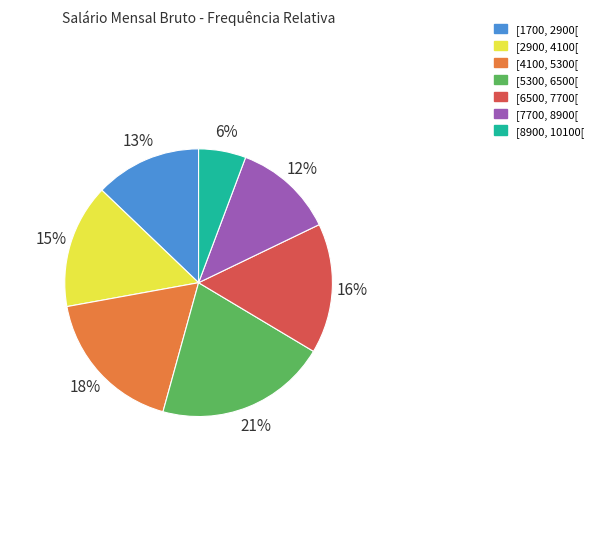

Count the number of slices in the pie.

7